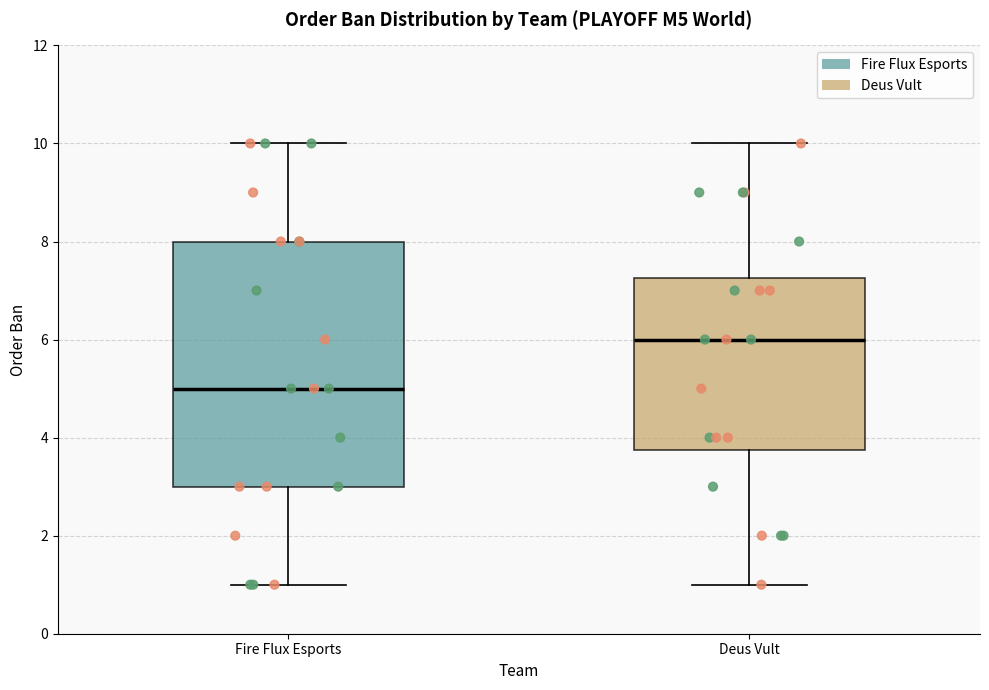

Which box has the highest median line?

Deus Vult